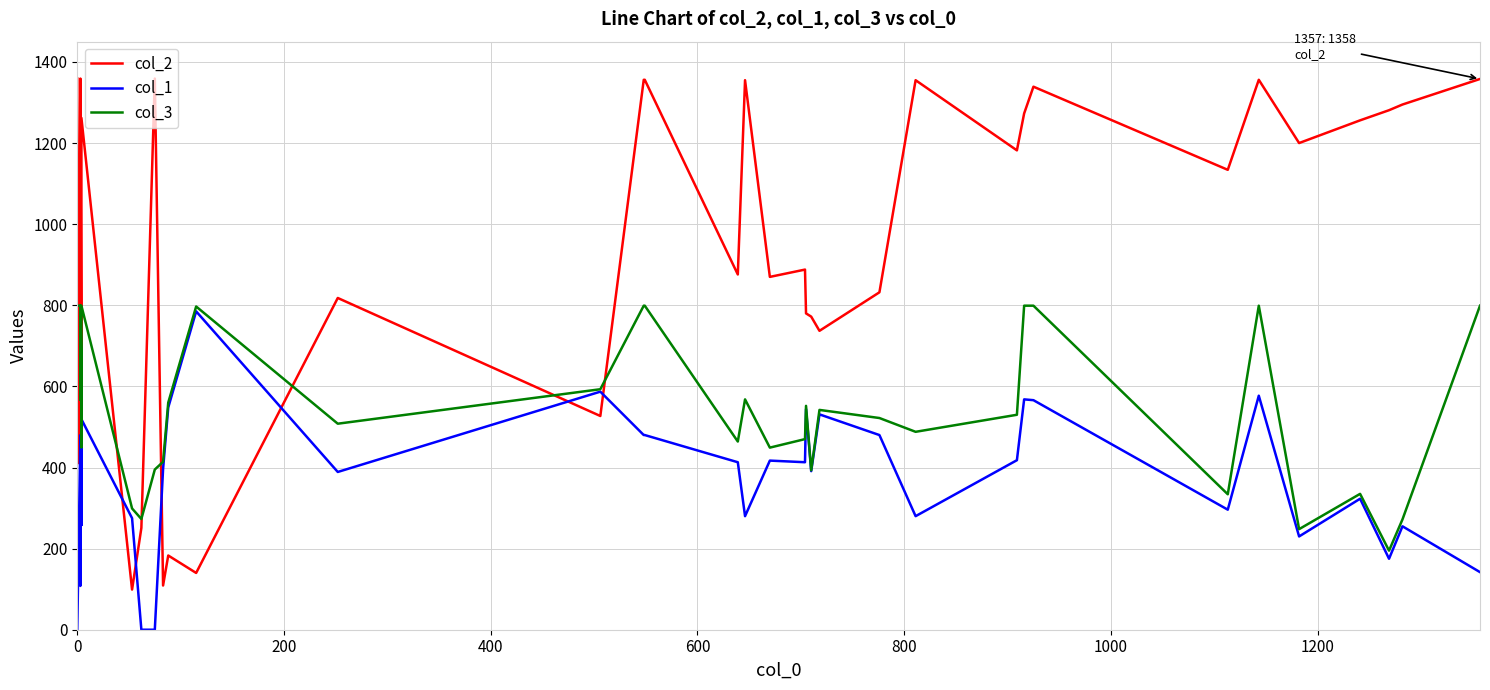

What is the difference between the maximum and second lowest values in the col_3 series?

551